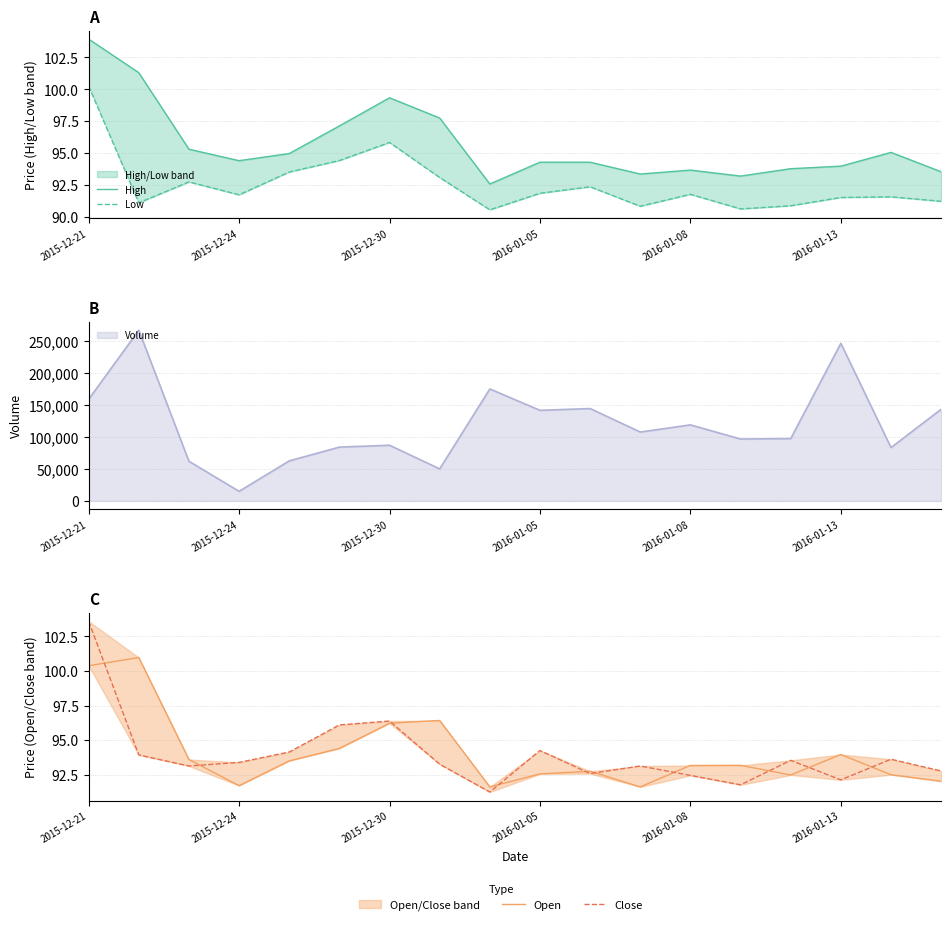

Rank the series by their maximum value, from lowest to highest.

Low, Open, Close, High